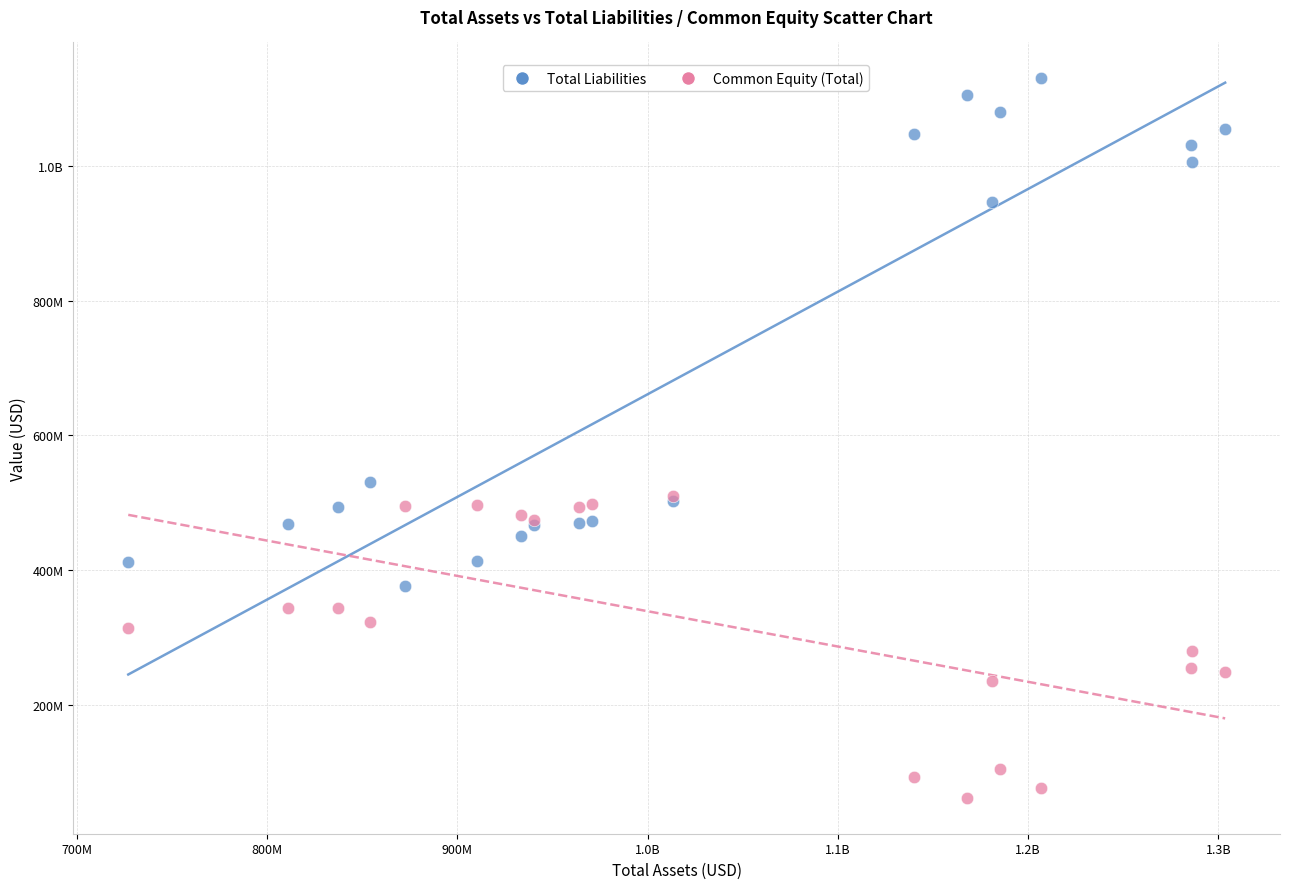

What are all the series names shown in the legend?

Total Liabilities, Common Equity (Total)